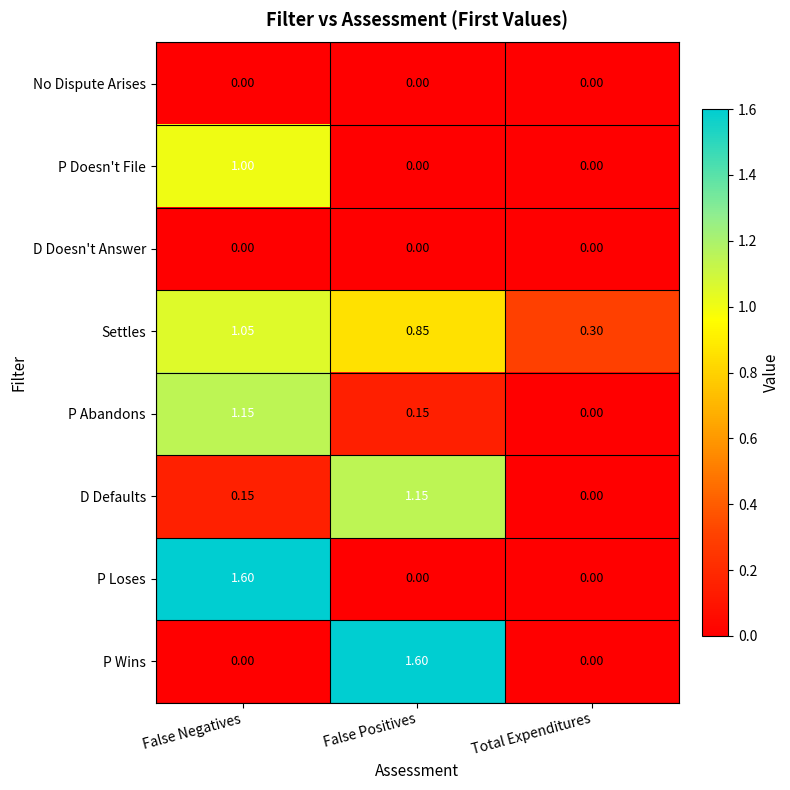

At which label does D Defaults reach its minimum?

Total Expenditures